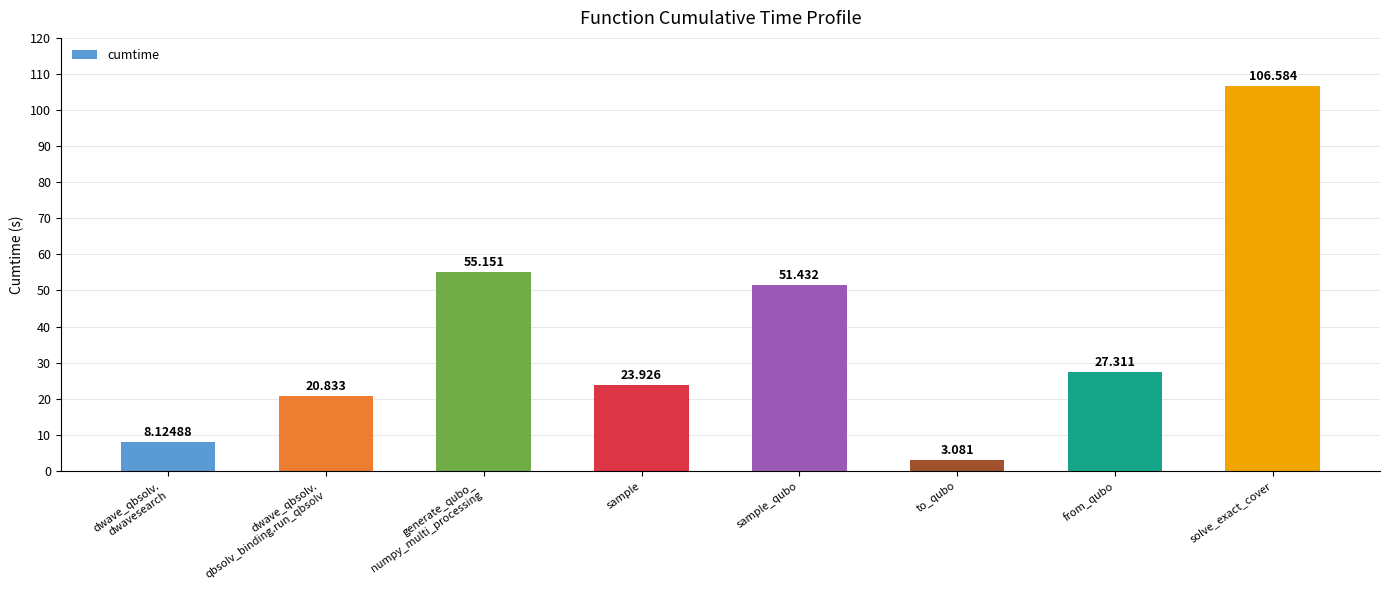

What is the difference between the maximum and minimum values?

103.5